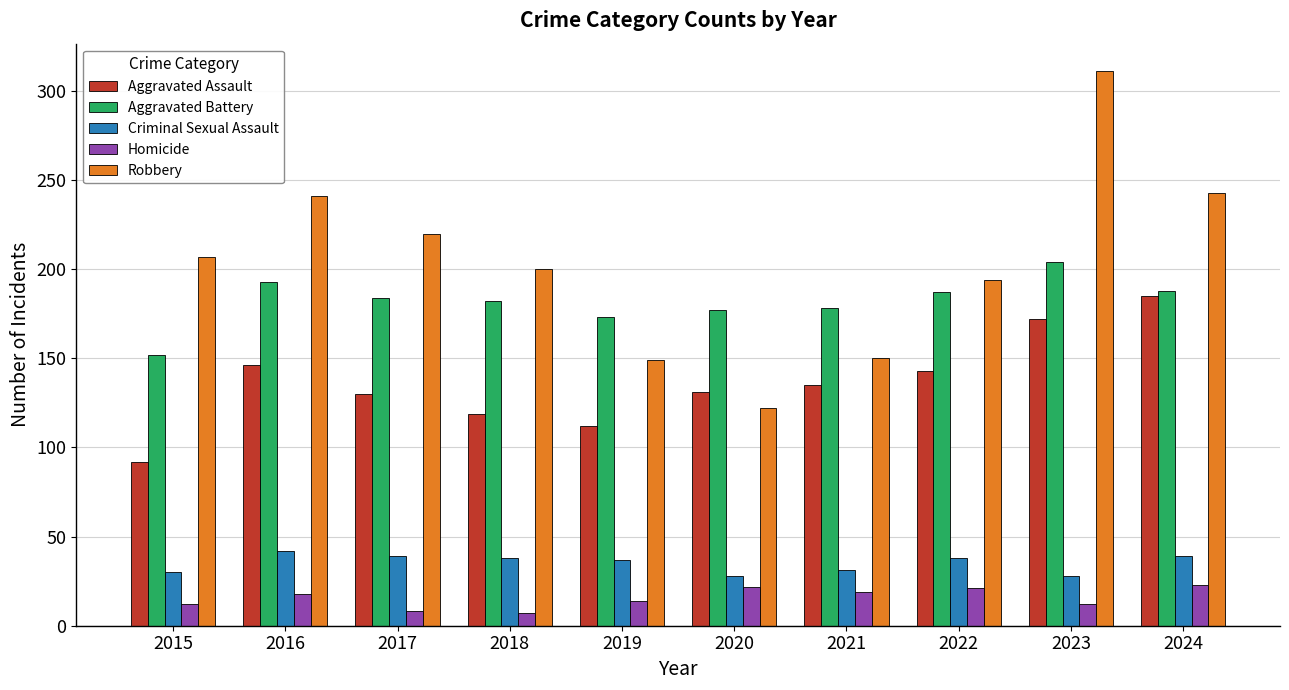

At which label does Criminal Sexual Assault first exceed 38?

2016